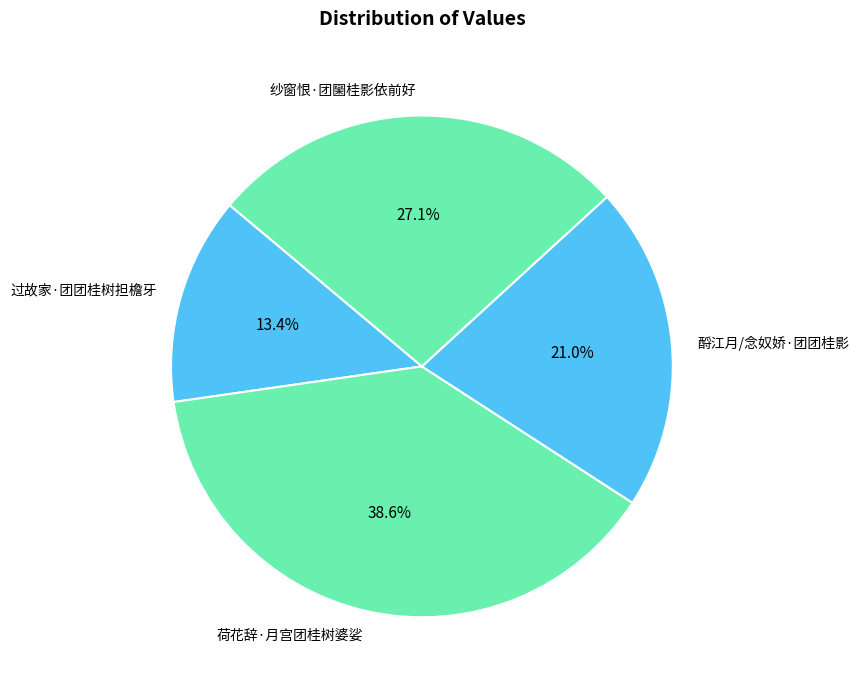

To the nearest percent, what is the average slice percentage?

25%